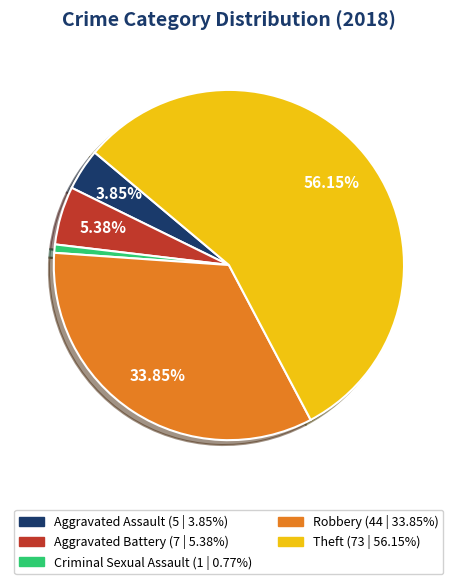

To the nearest percent, what is the average slice percentage?

20%